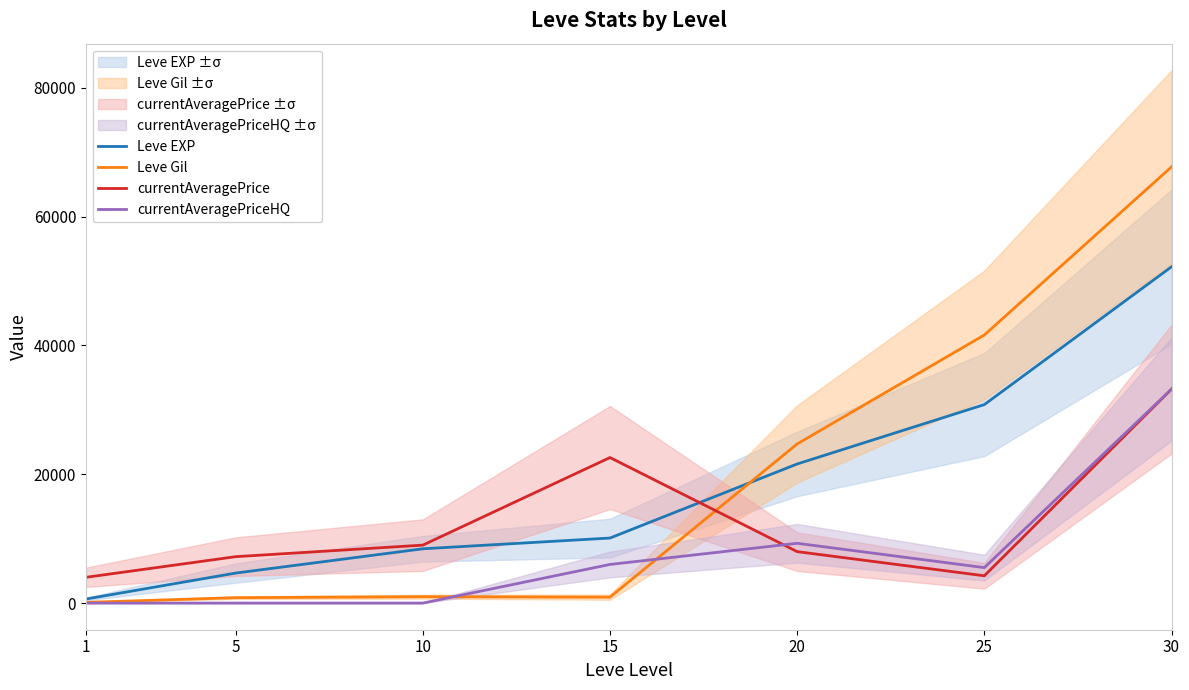

Is it true that Leve EXP equals 8430 at 10?

True